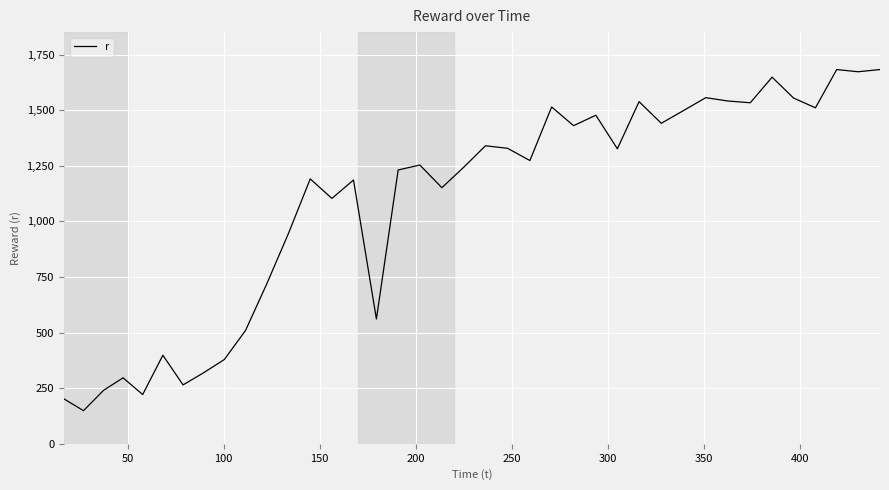

What is the difference between the maximum and minimum values?

1533.8